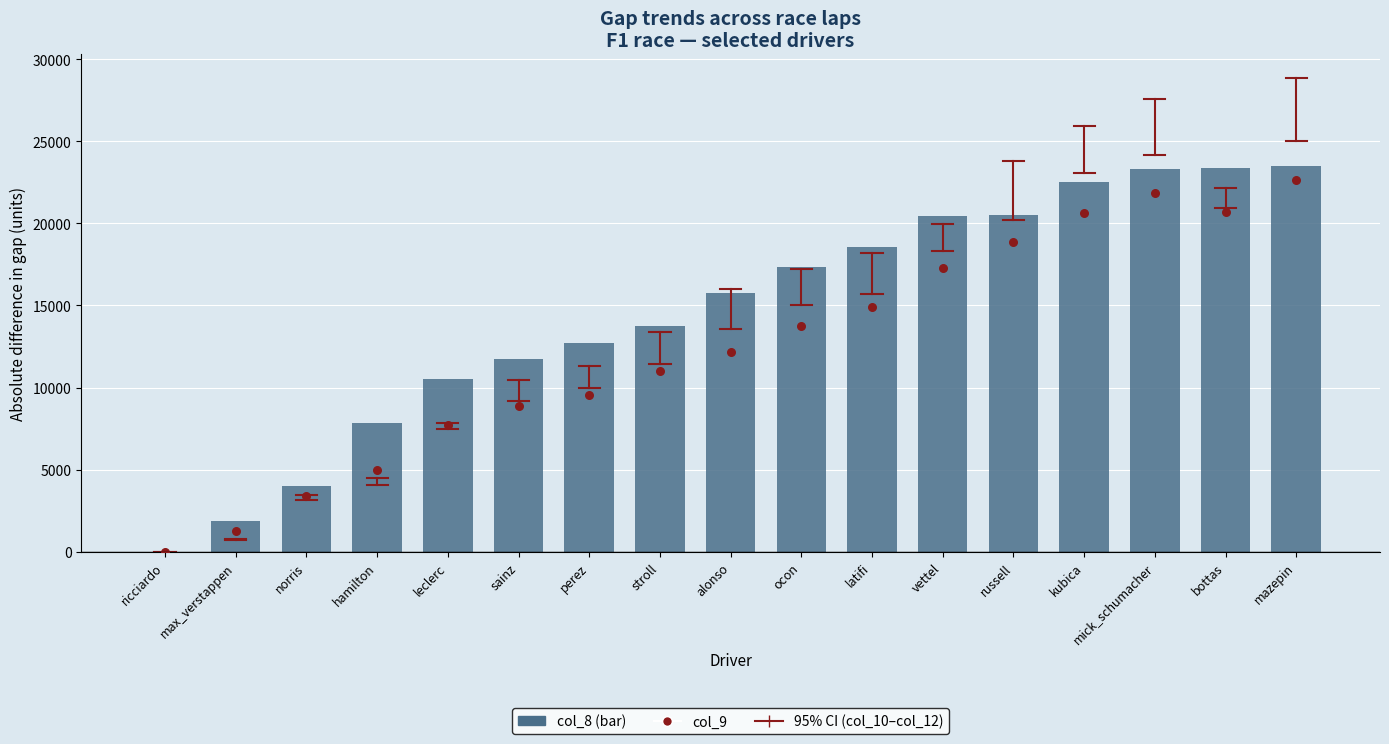

What is the total value across all series at norris?

7464